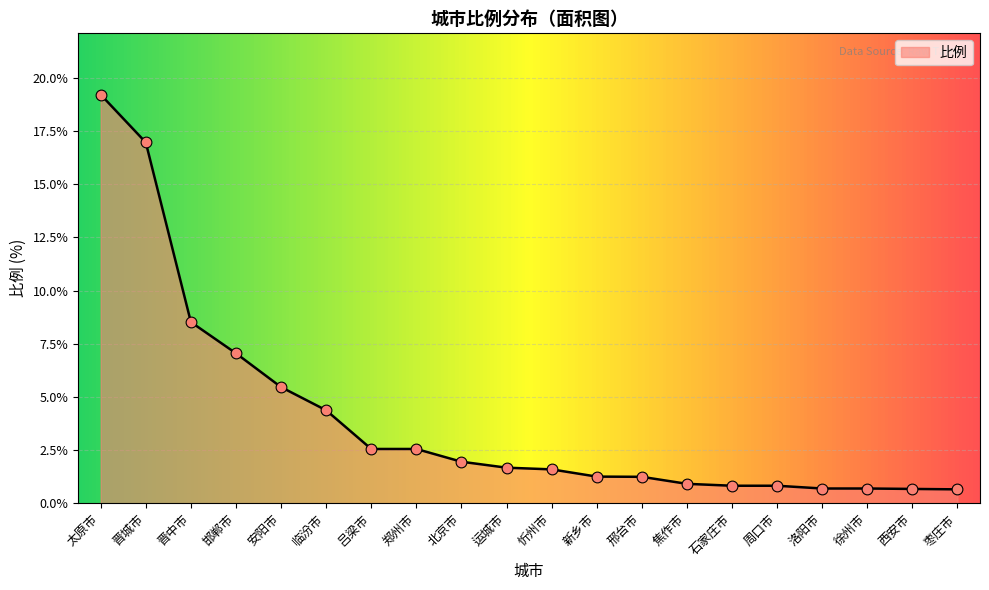

Which has a higher value, 洛阳市 or 晋中市?

晋中市